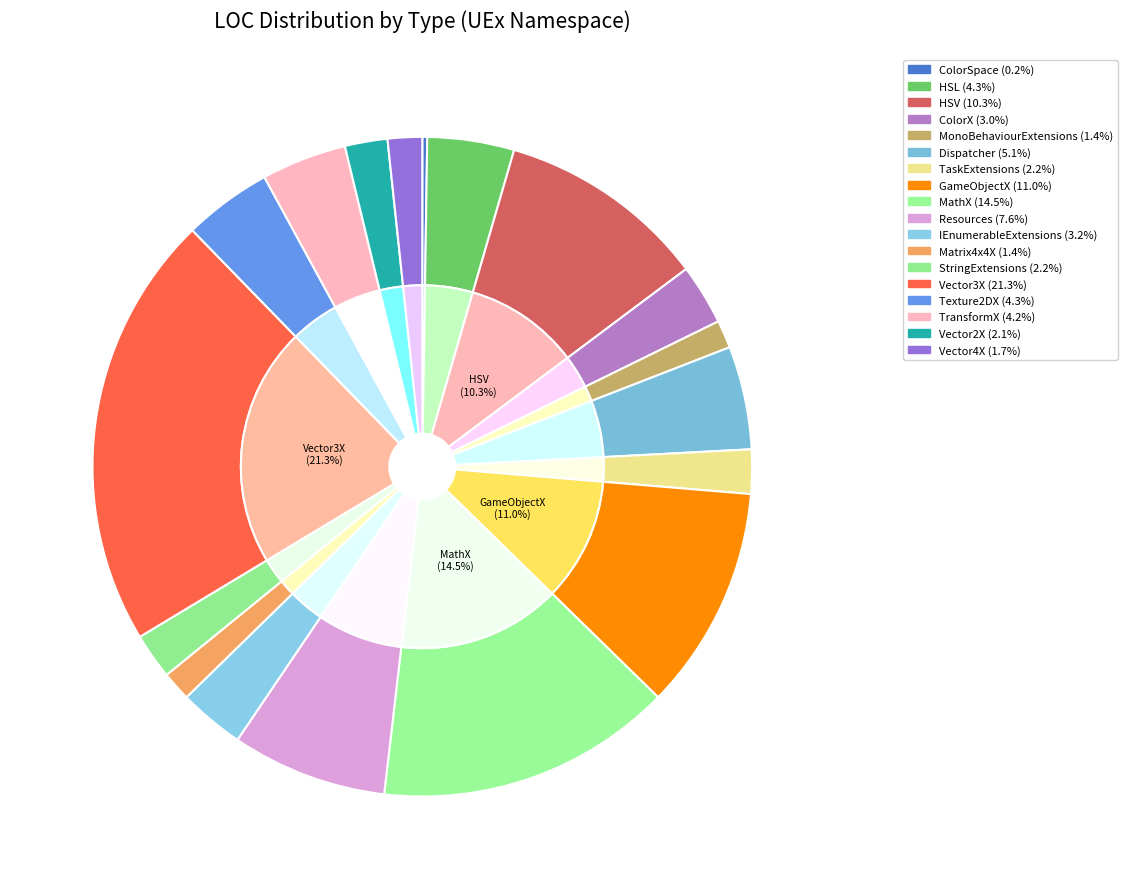

To the nearest percent, what portion does HSV represent?

10%